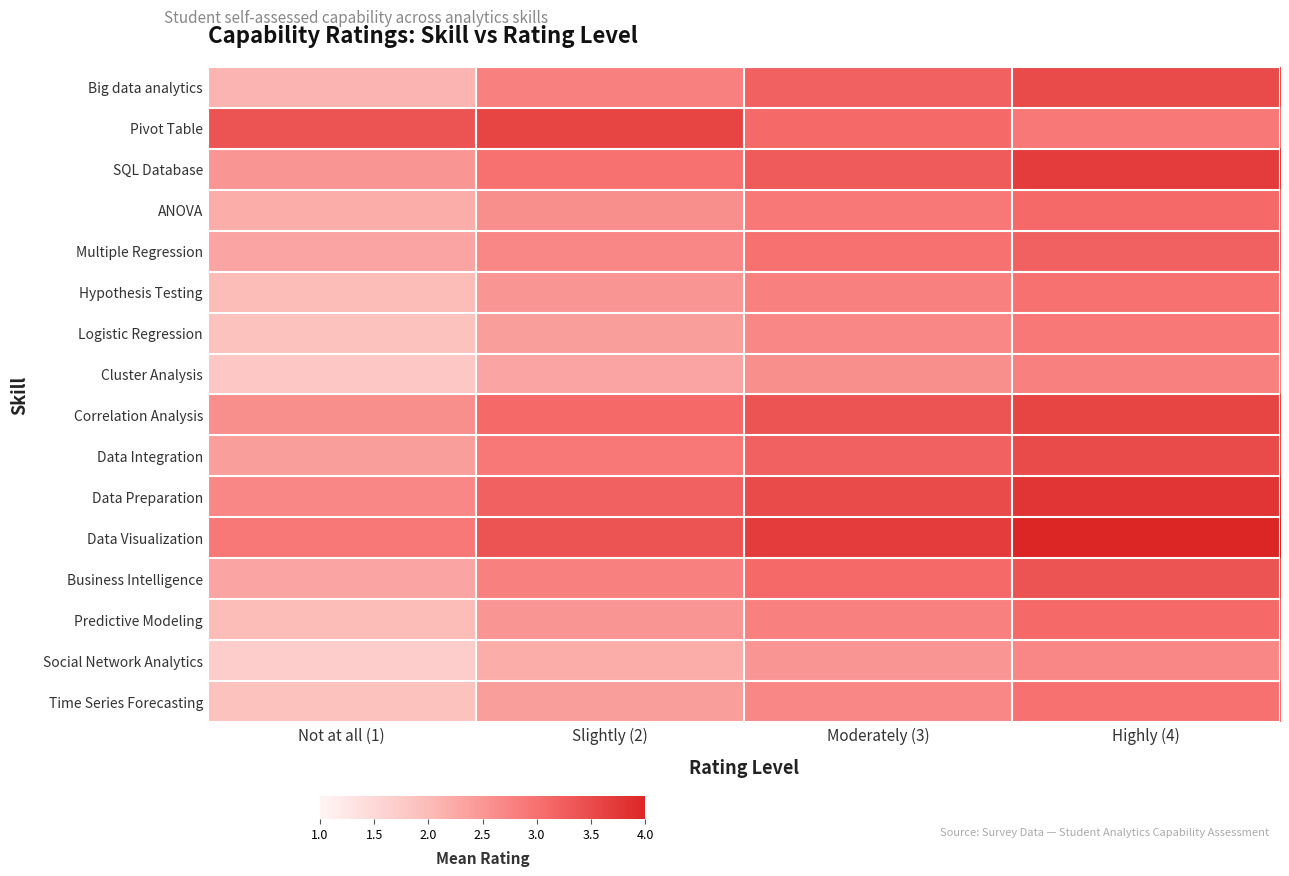

How many distinct data groups are displayed?

16